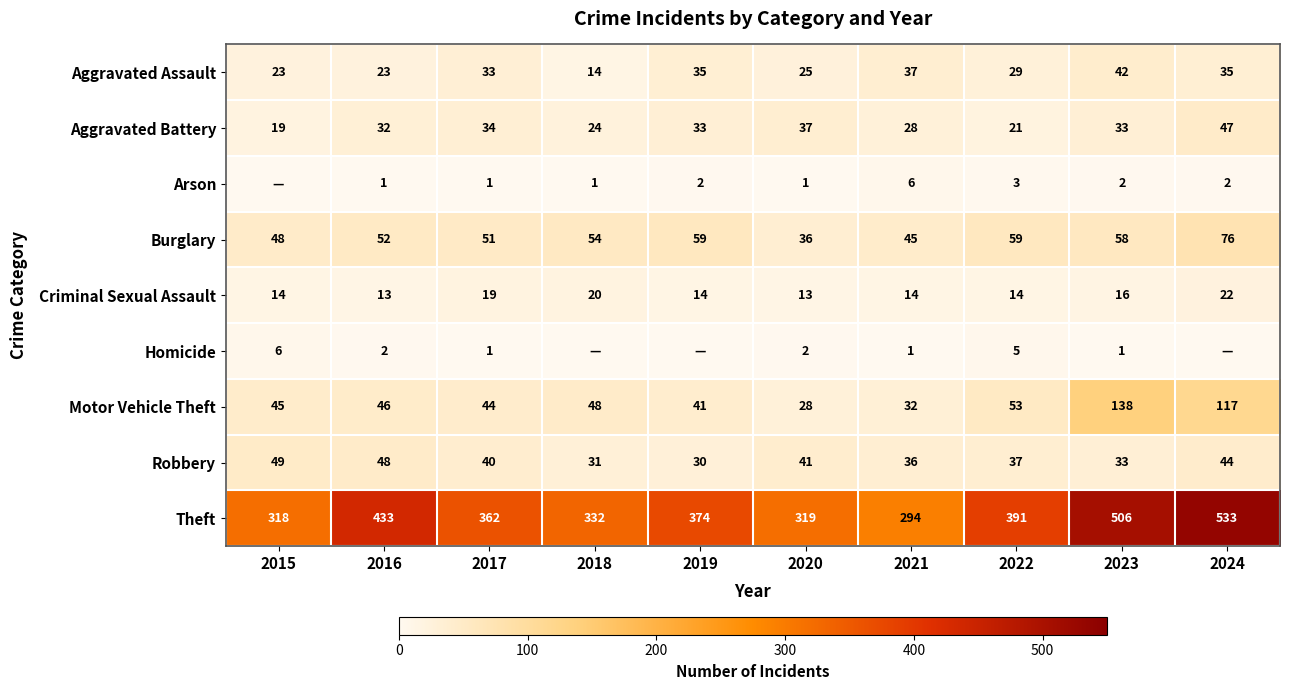

Is the value of Motor Vehicle Theft at 2015 greater than the value of Aggravated Assault at 2020?

Yes